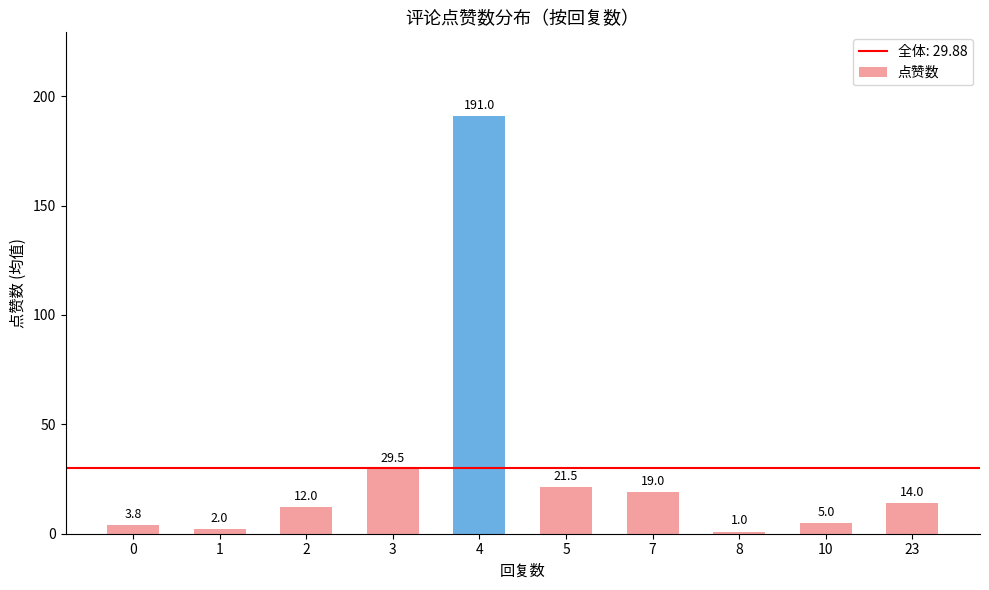

How many distinct data groups are displayed?

1